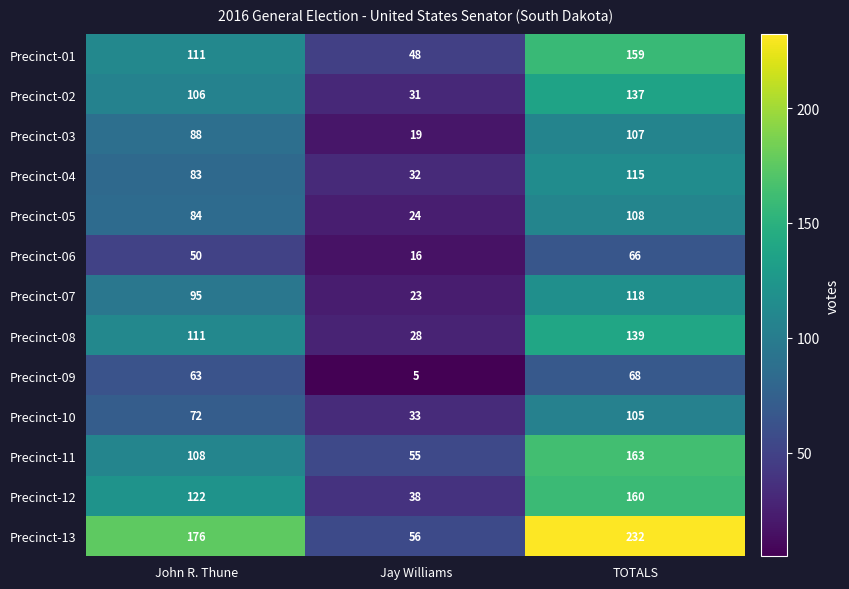

What is the sum of all Precinct-12 values?

320